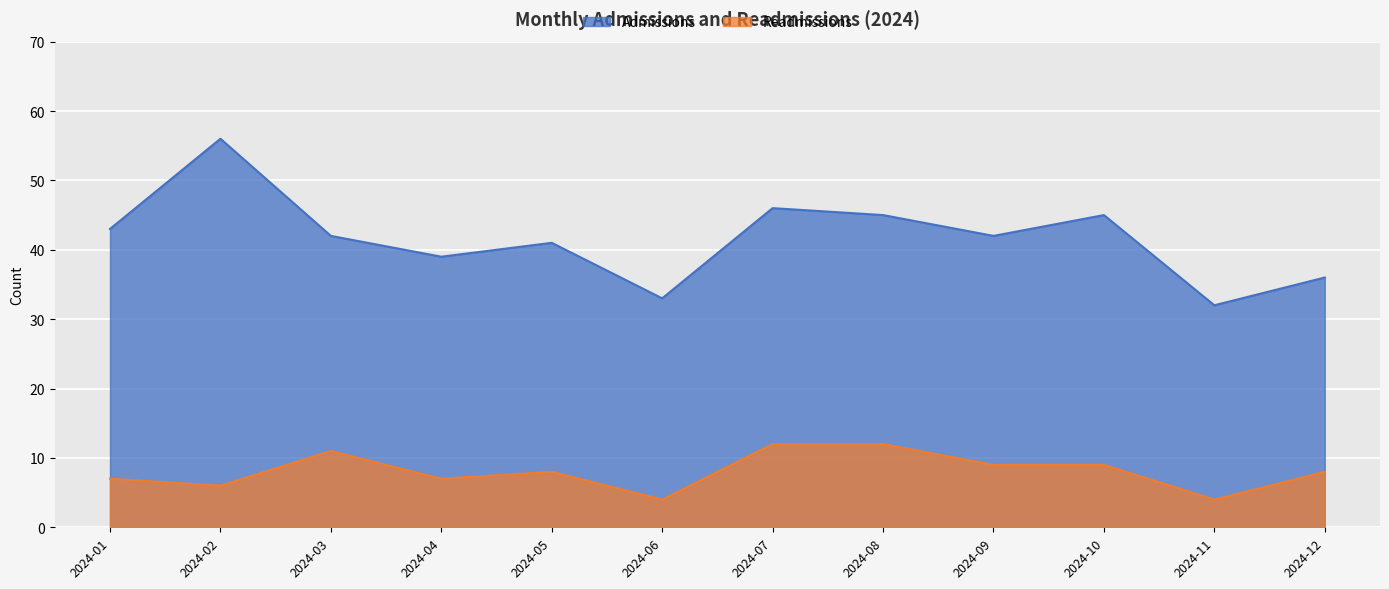

Which series has the largest range (max minus min)?

Admissions